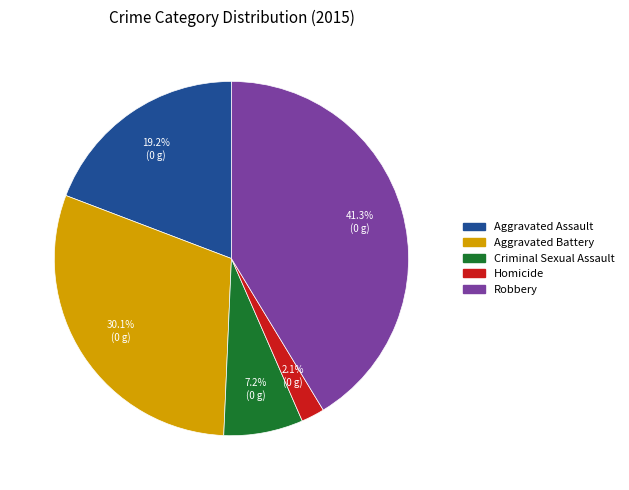

Is there a majority slice in this chart?

No